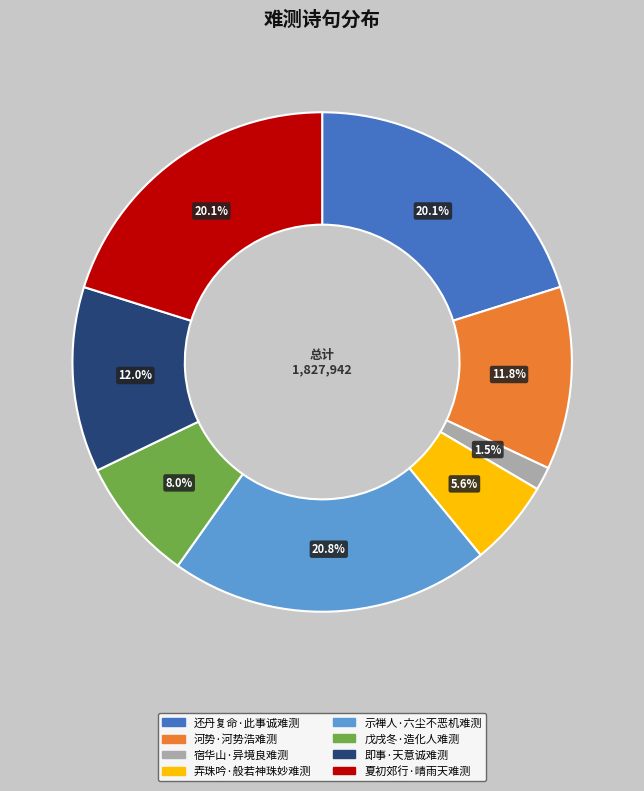

Is there a majority slice in this chart?

No